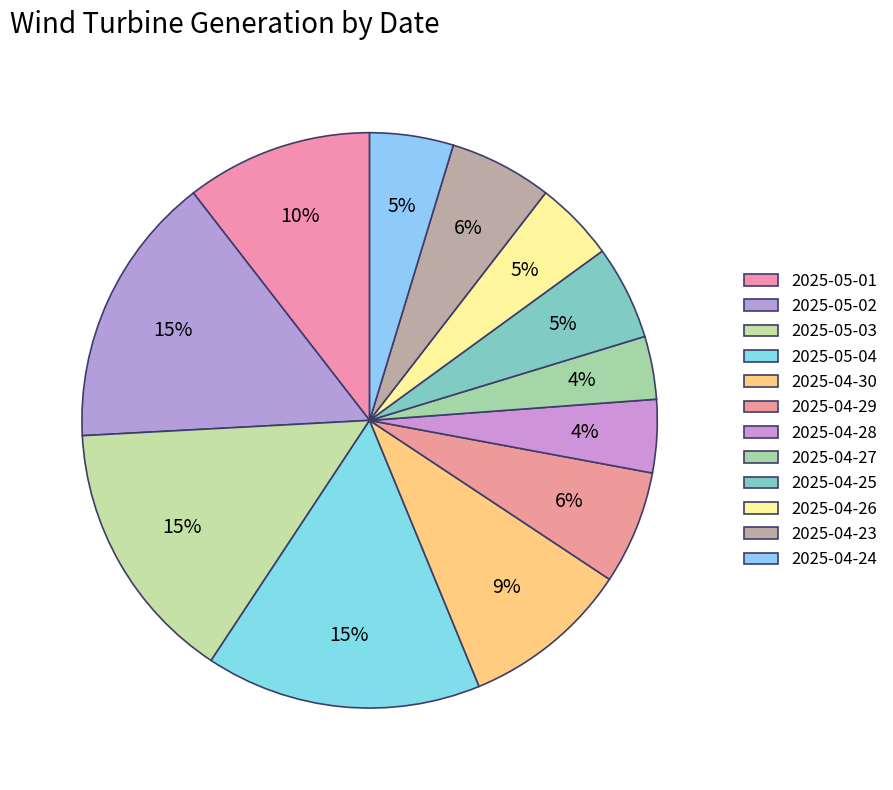

Is it true that 2025-04-30 is 1% of the pie?

False